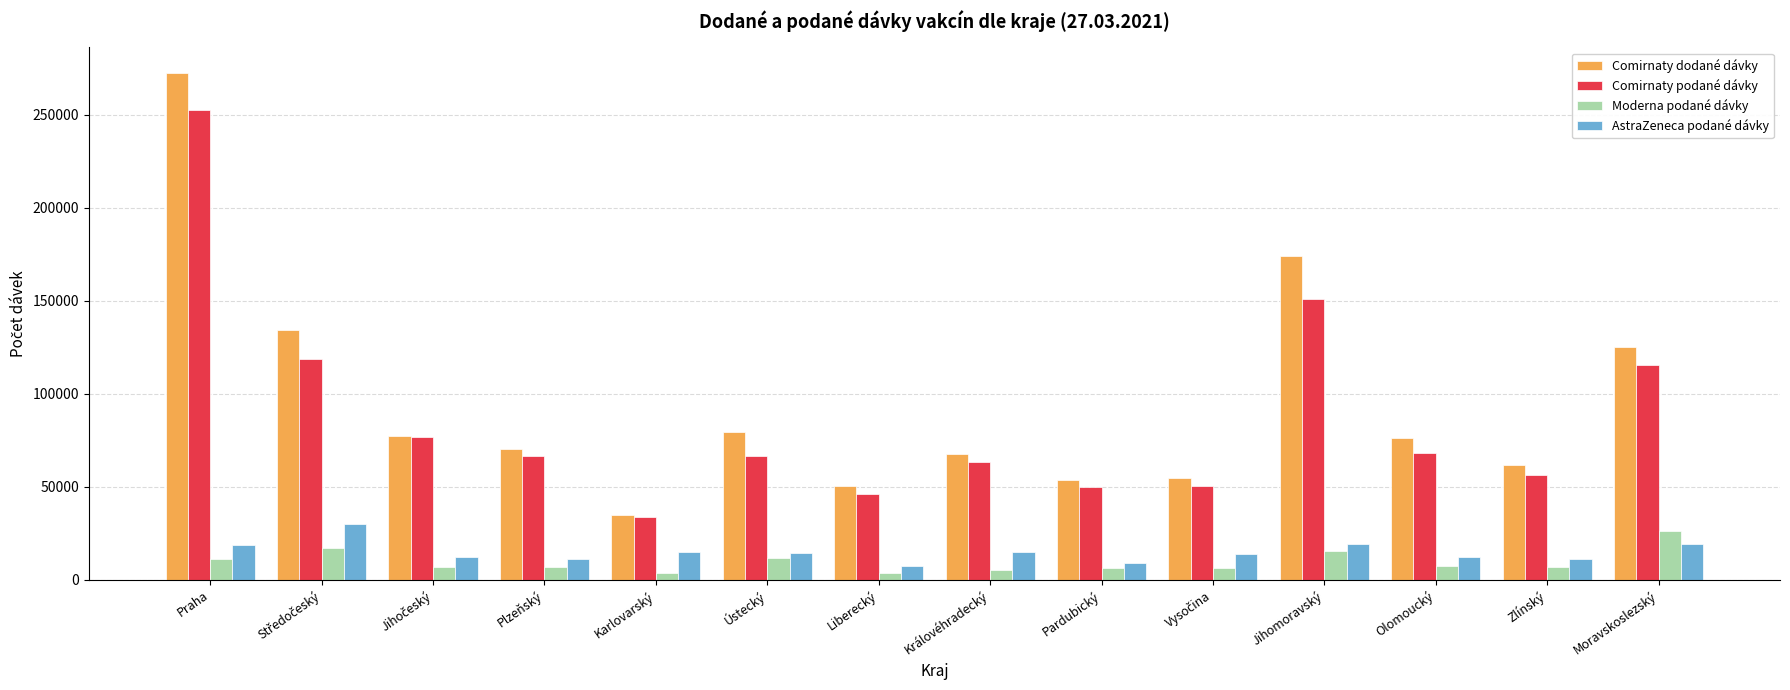

Is it true that Comirnaty dodané dávky equals 116006 at Ústecký?

False